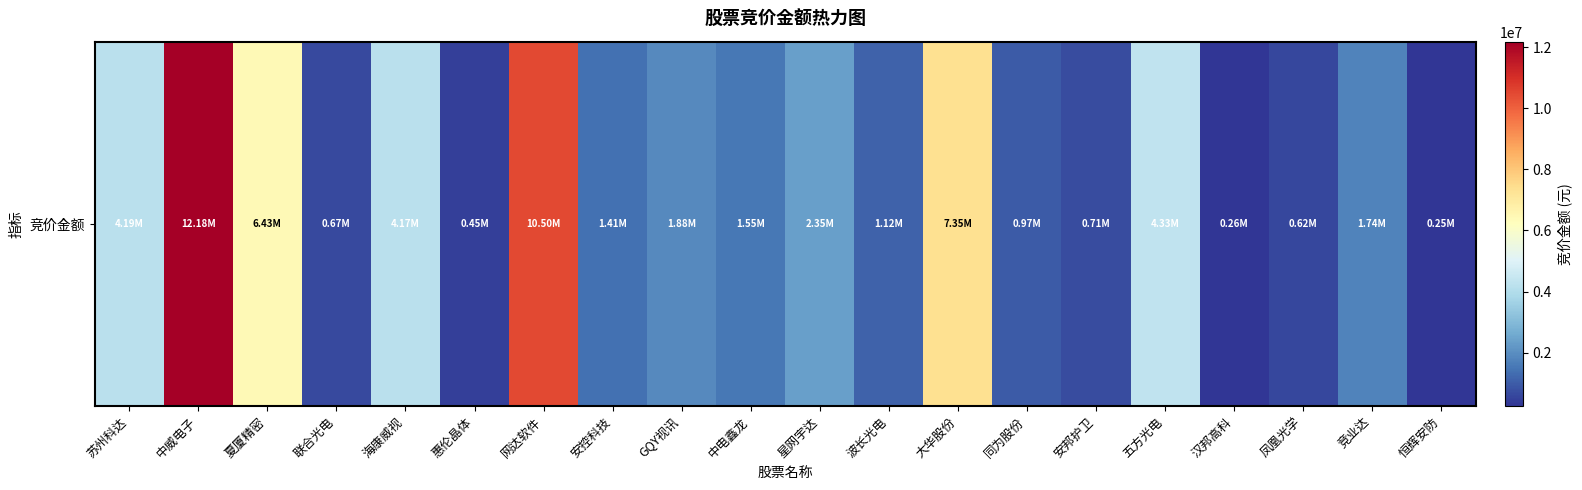

How many values exceed 1741650?

9